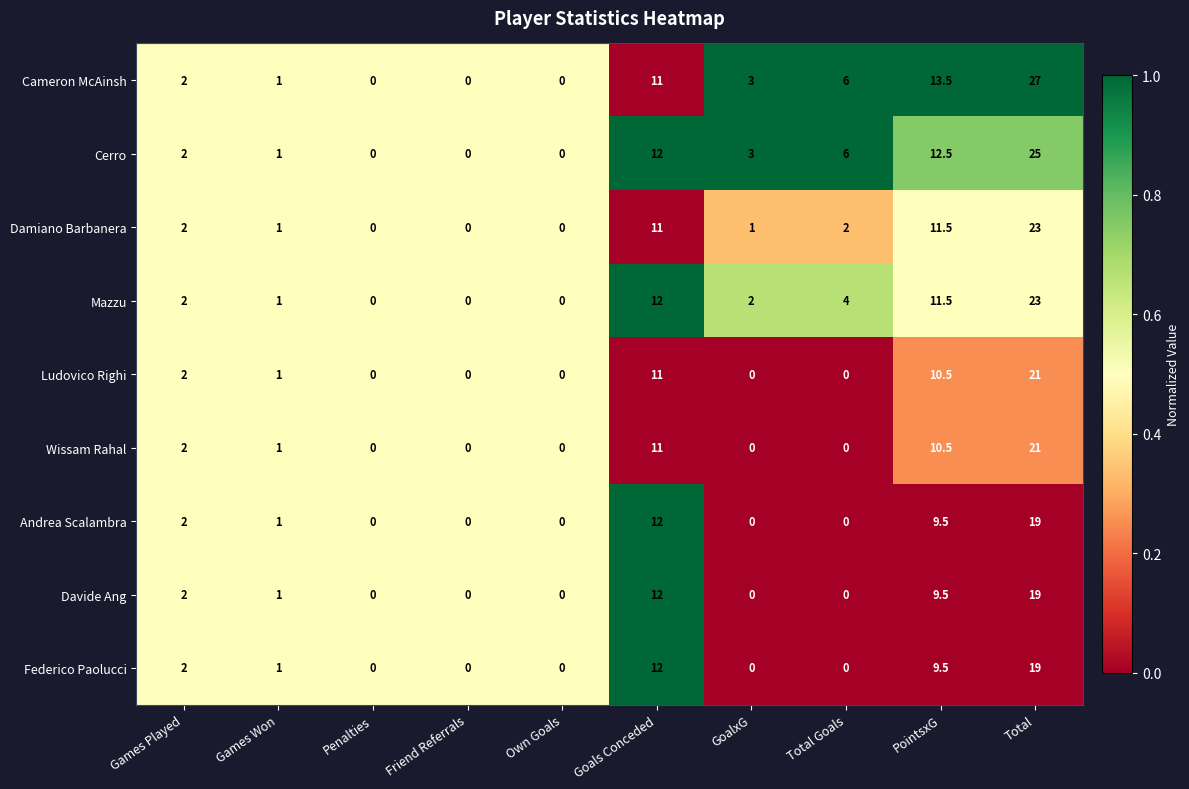

Which label corresponds to the largest value in the chart?

Total